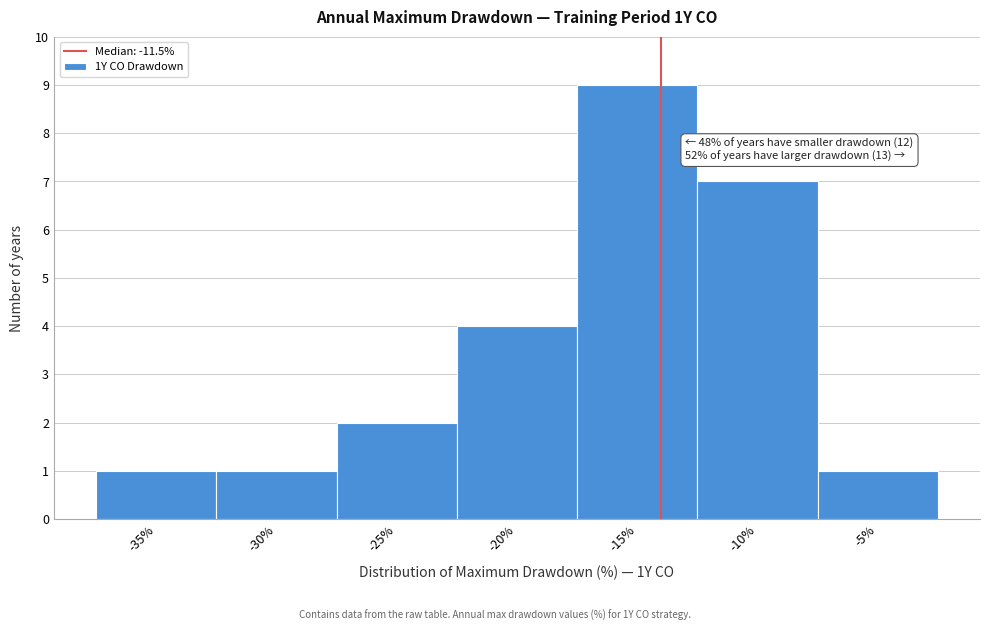

Reading right to left, transcribe all the data shown in this chart.

-5%=1	-10%=7	-15%=9	-20%=4	-25%=2	-30%=1	-35%=1